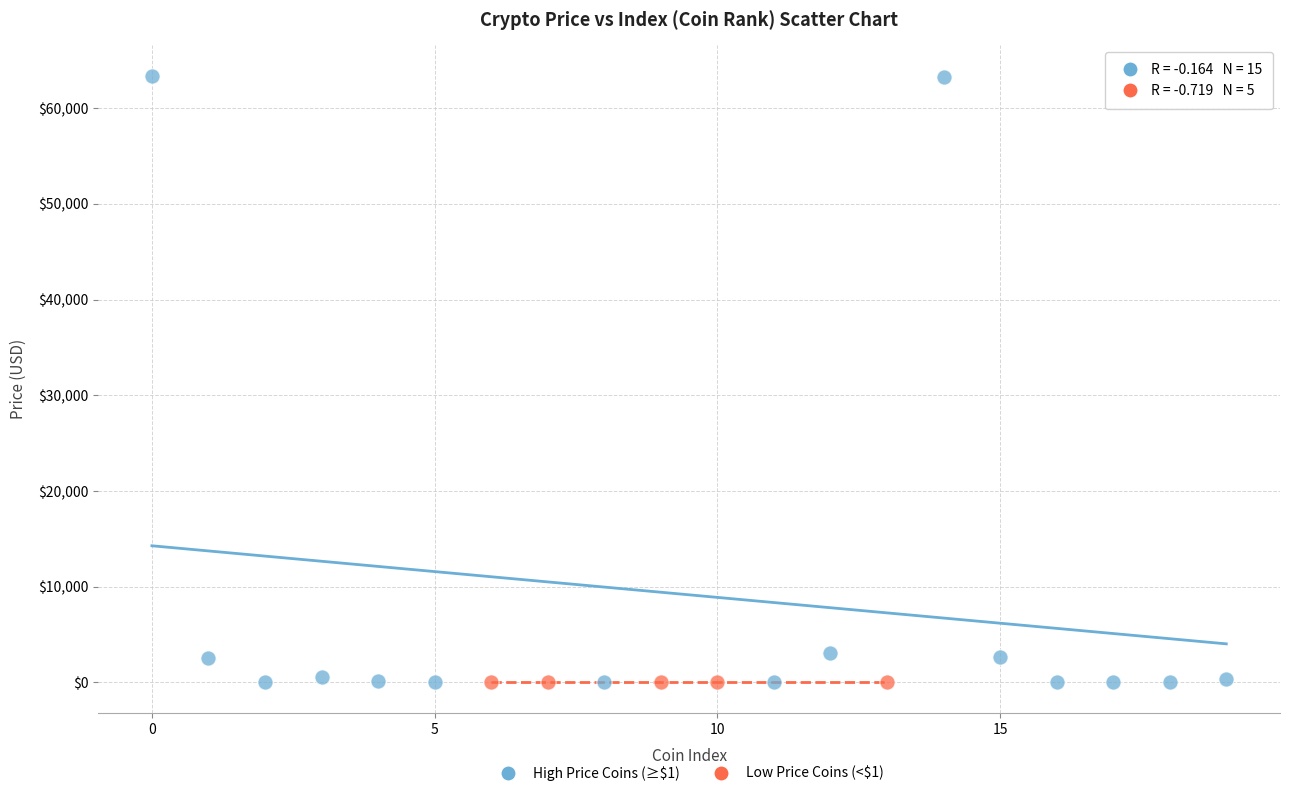

Which series has the widest spread of Y values?

High Price Coins (≥$1)